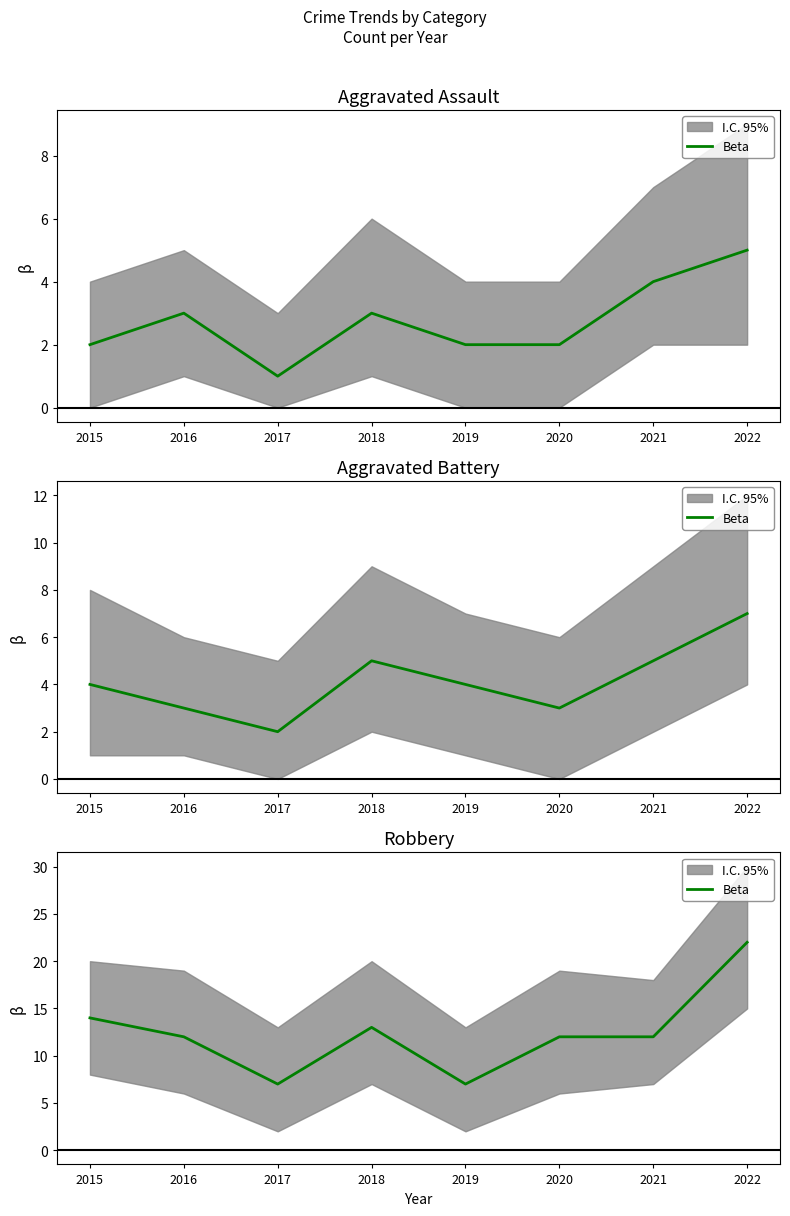

Read the value at 2015, to the nearest 5.

15